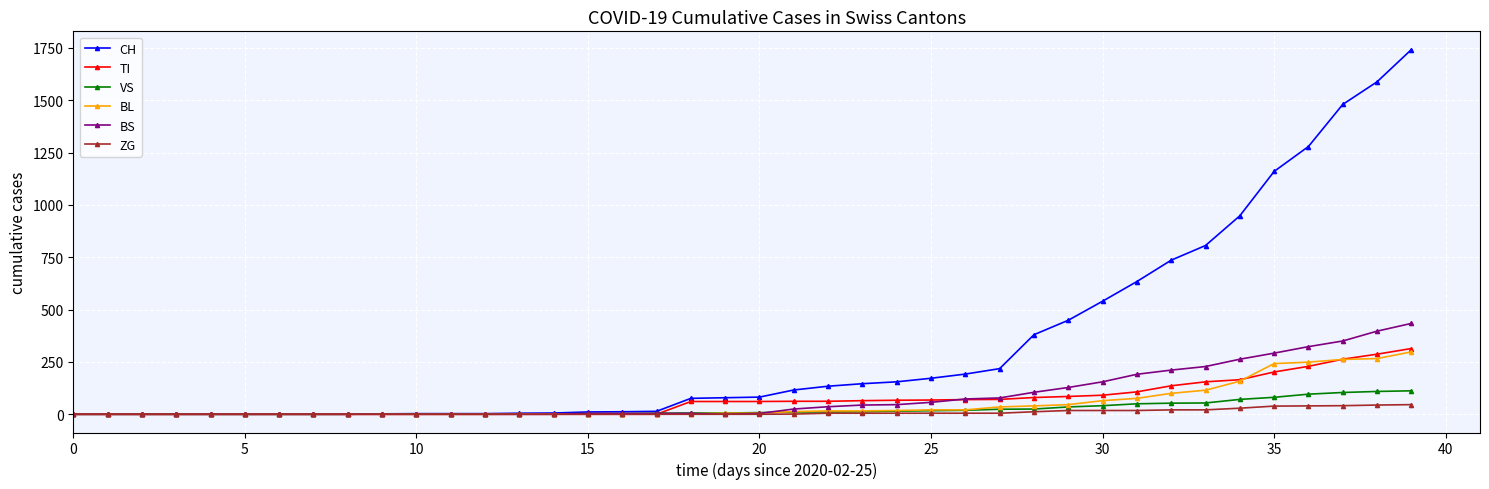

Which series has the widest spread of values?

CH